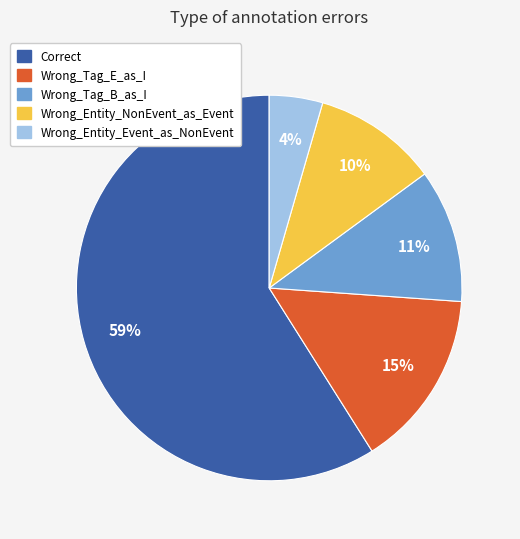

Rank the categories by value from lowest to highest.

Wrong_Entity_Event_as_NonEvent, Wrong_Entity_NonEvent_as_Event, Wrong_Tag_B_as_I, Wrong_Tag_E_as_I, Correct